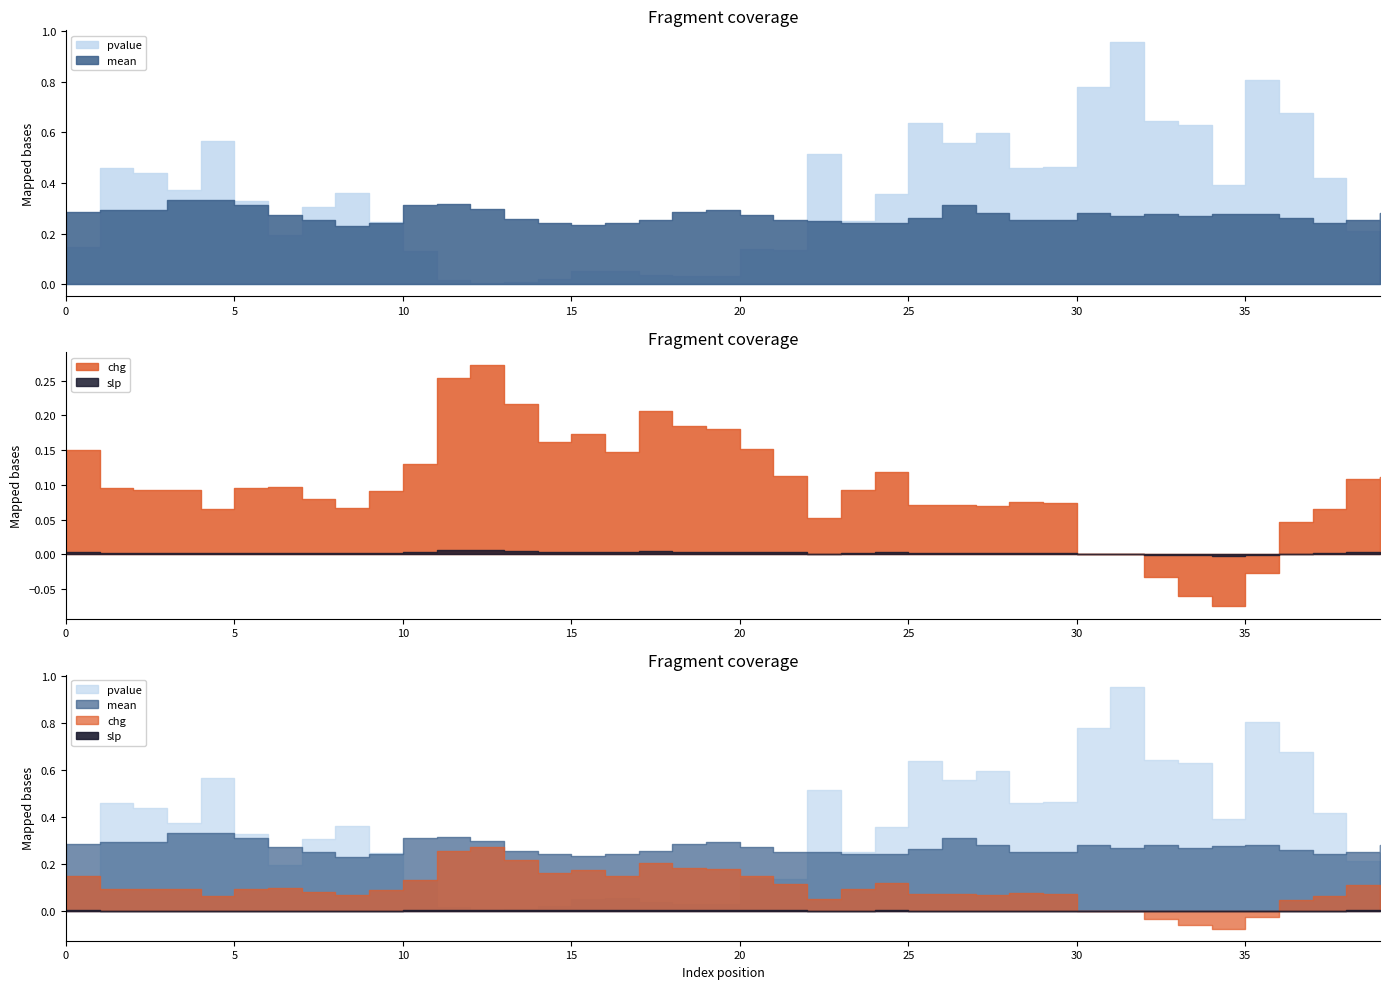

List the series in order of their overall mean, lowest first.

slp, chg, mean, pvalue